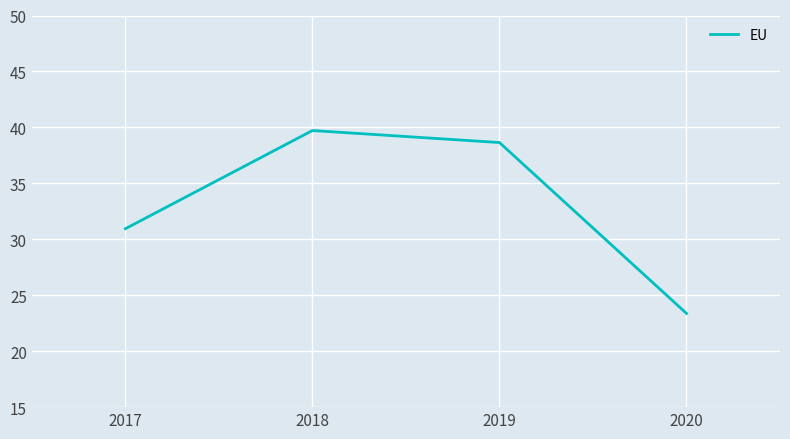

What is the difference between the maximum and minimum values?

16.3